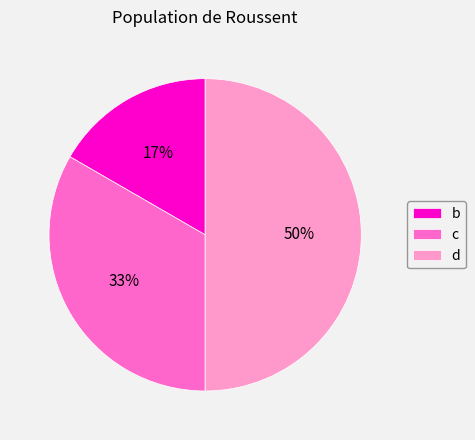

Which slice is the largest?

d